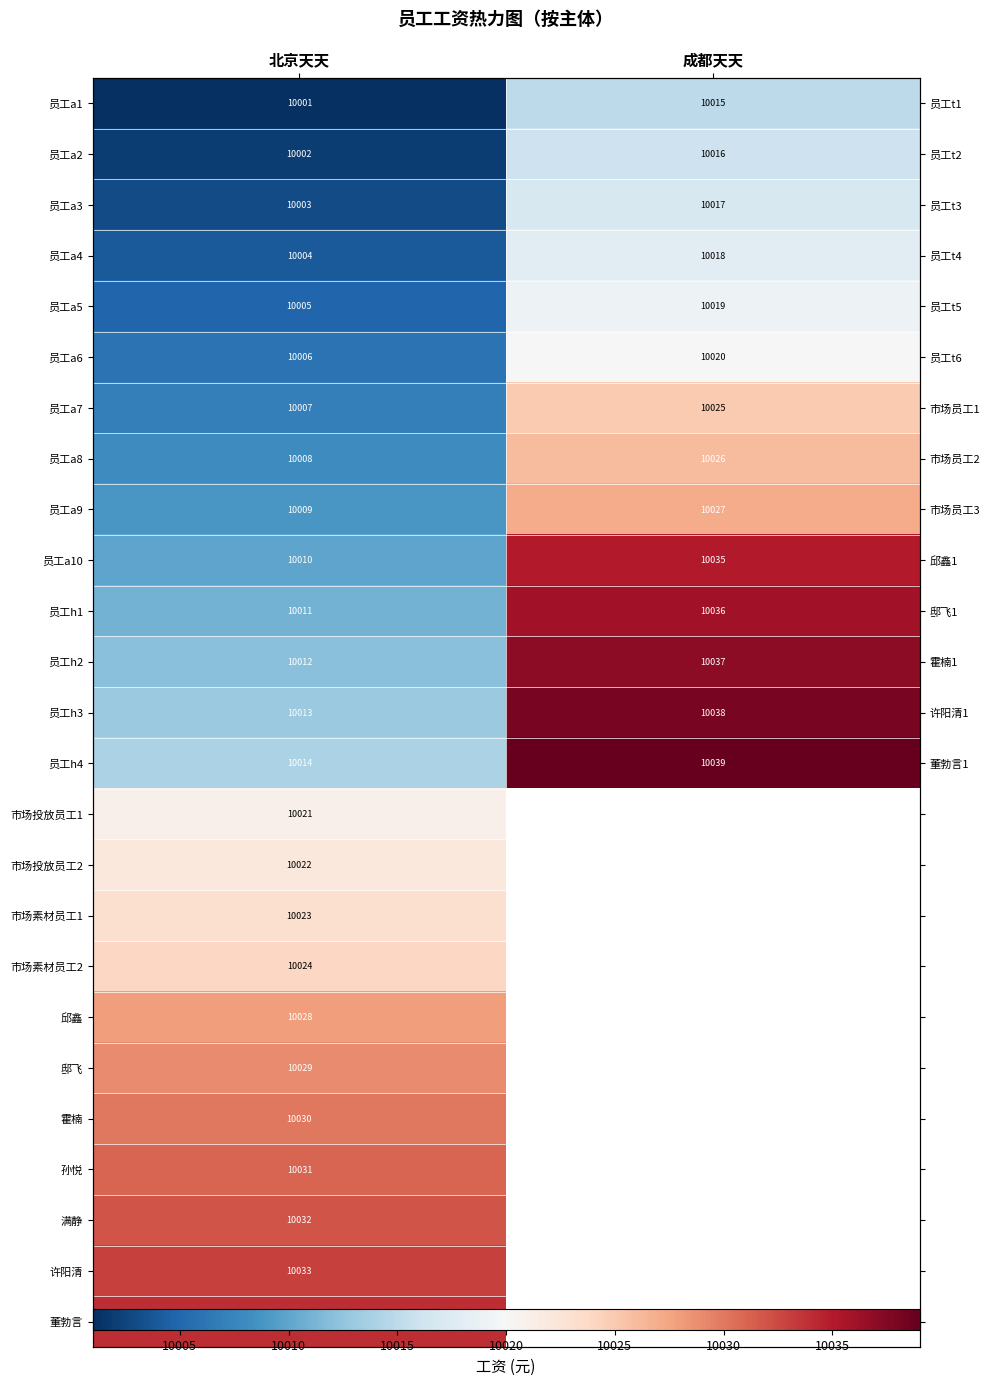

At 北京天天, list the series in order from largest to smallest.

董勃言, 许阳清, 满静, 孙悦, 霍楠, 邸飞, 邱鑫, 市场素材员工2, 市场素材员工1, 市场投放员工2, 市场投放员工1, 员工h4, 员工h3, 员工h2, 员工h1, 员工a10, 员工a9, 员工a8, 员工a7, 员工a6, 员工a5, 员工a4, 员工a3, 员工a2, 员工a1